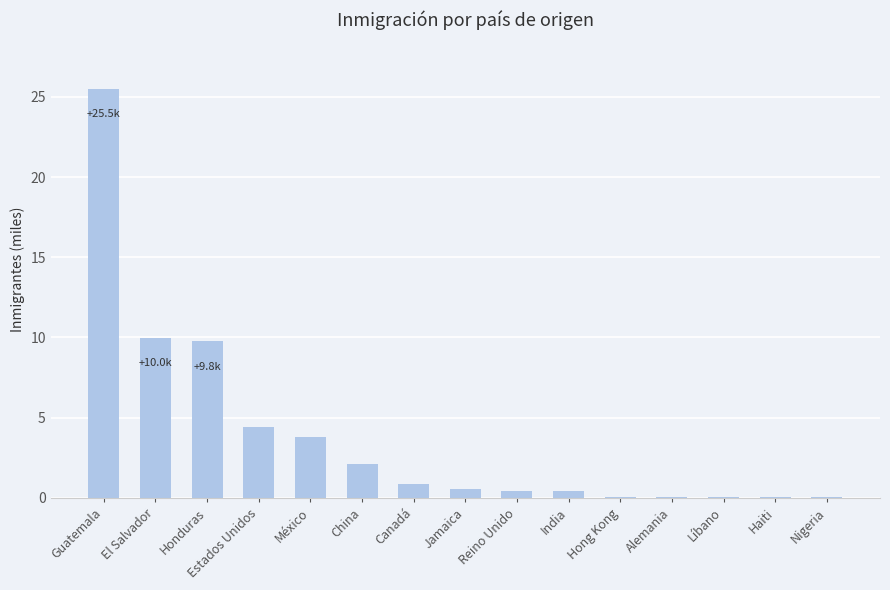

The value at China is 2.1. True or false?

True